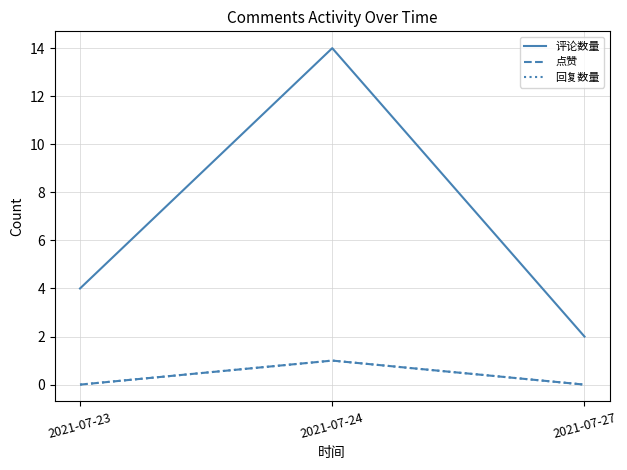

How many lines are shown in the chart?

3